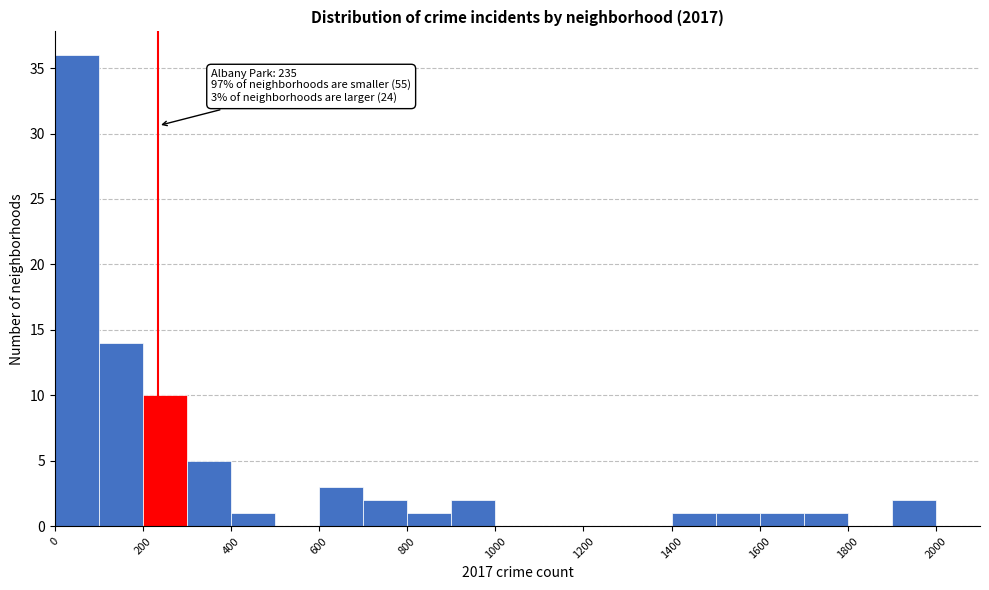

Over which range of the x-axis is the bar tallest?

0 to 100